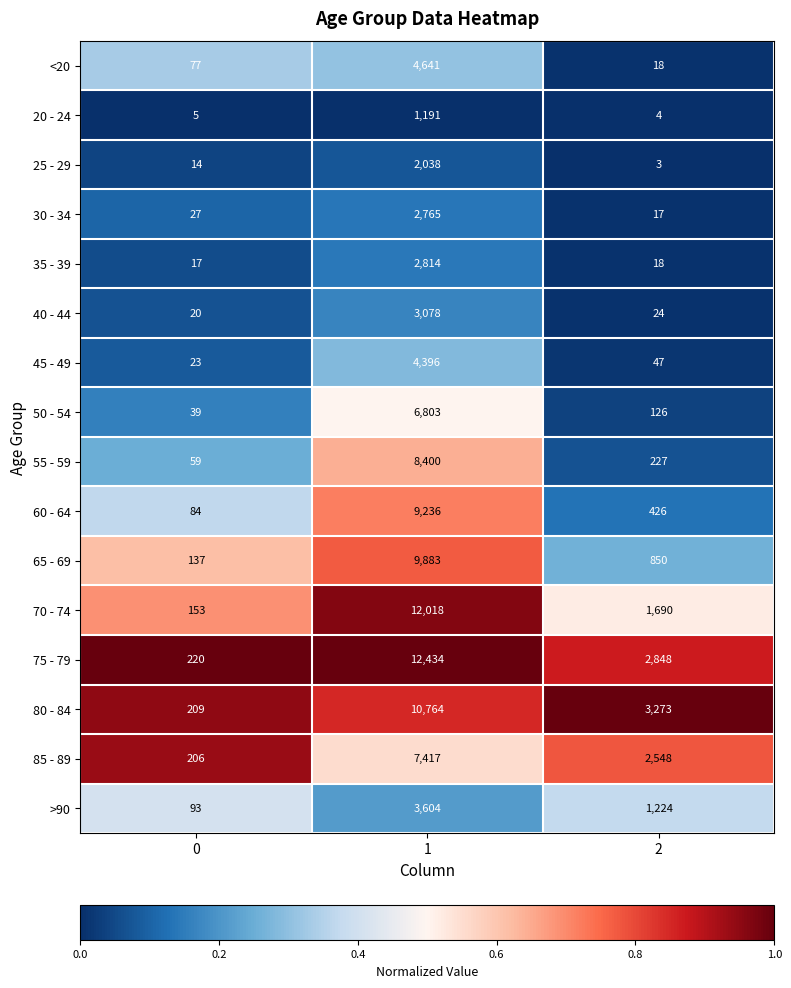

How many 85 - 89 values are between 206 and 7417?

3